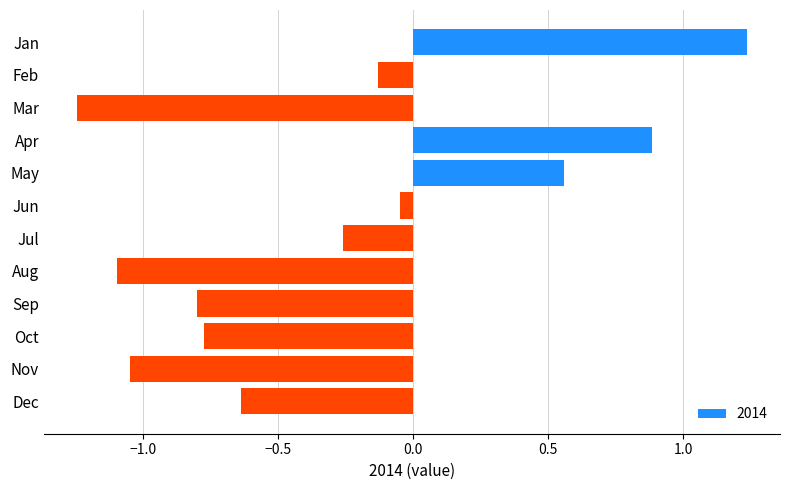

What is the sum of all values?

-3.4